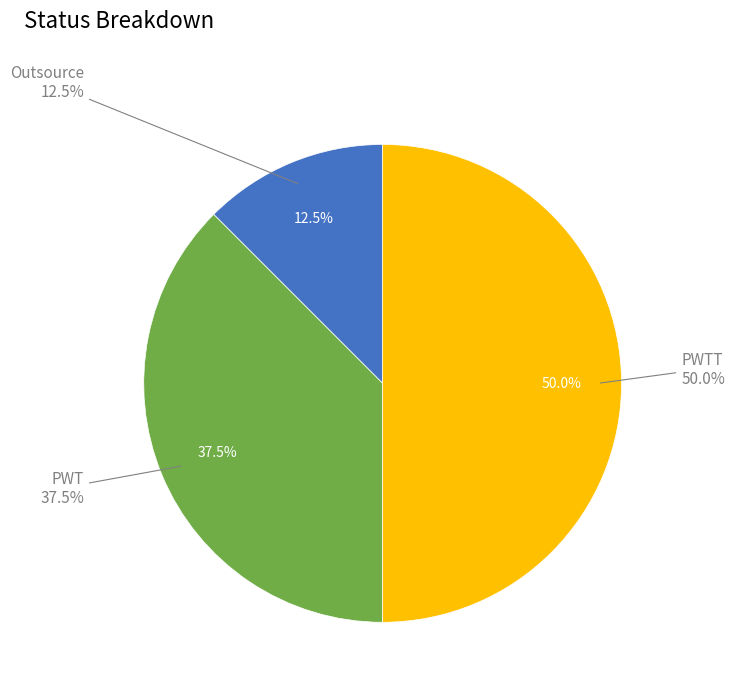

Is there a majority slice in this chart?

No